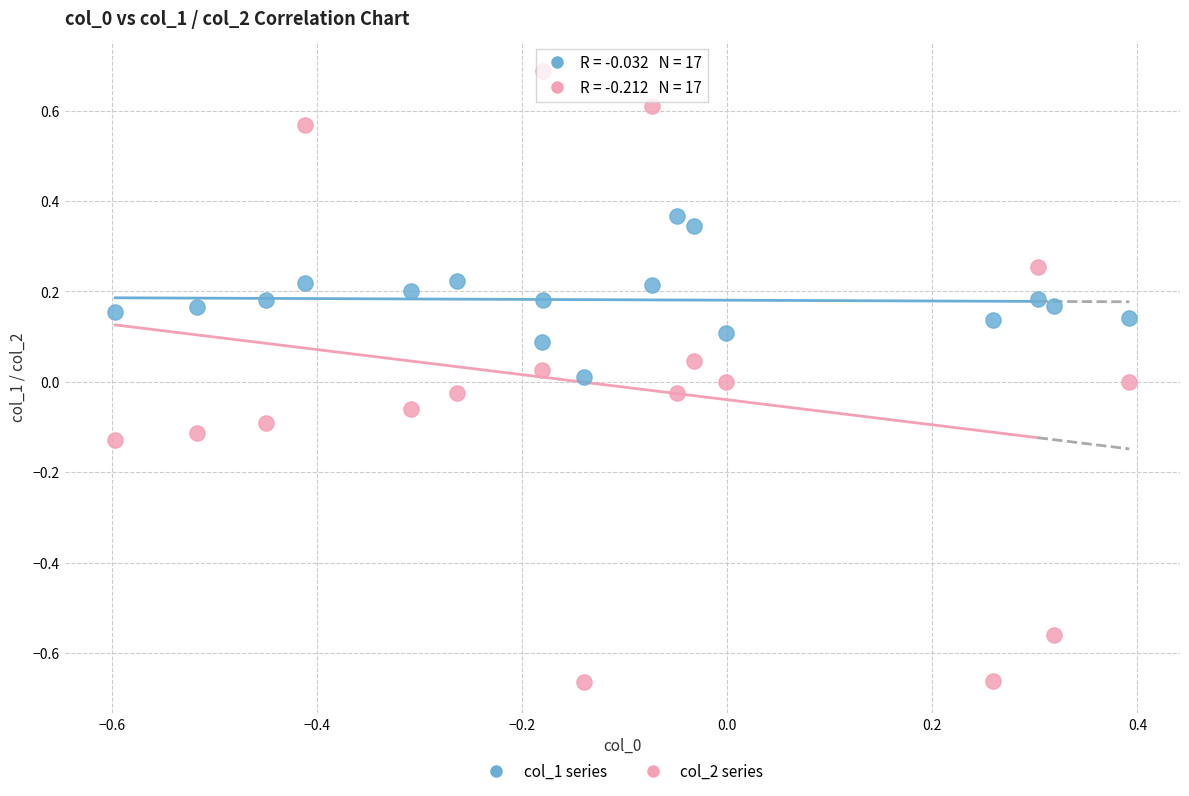

Which series reaches the minimum Y coordinate?

col_2 series